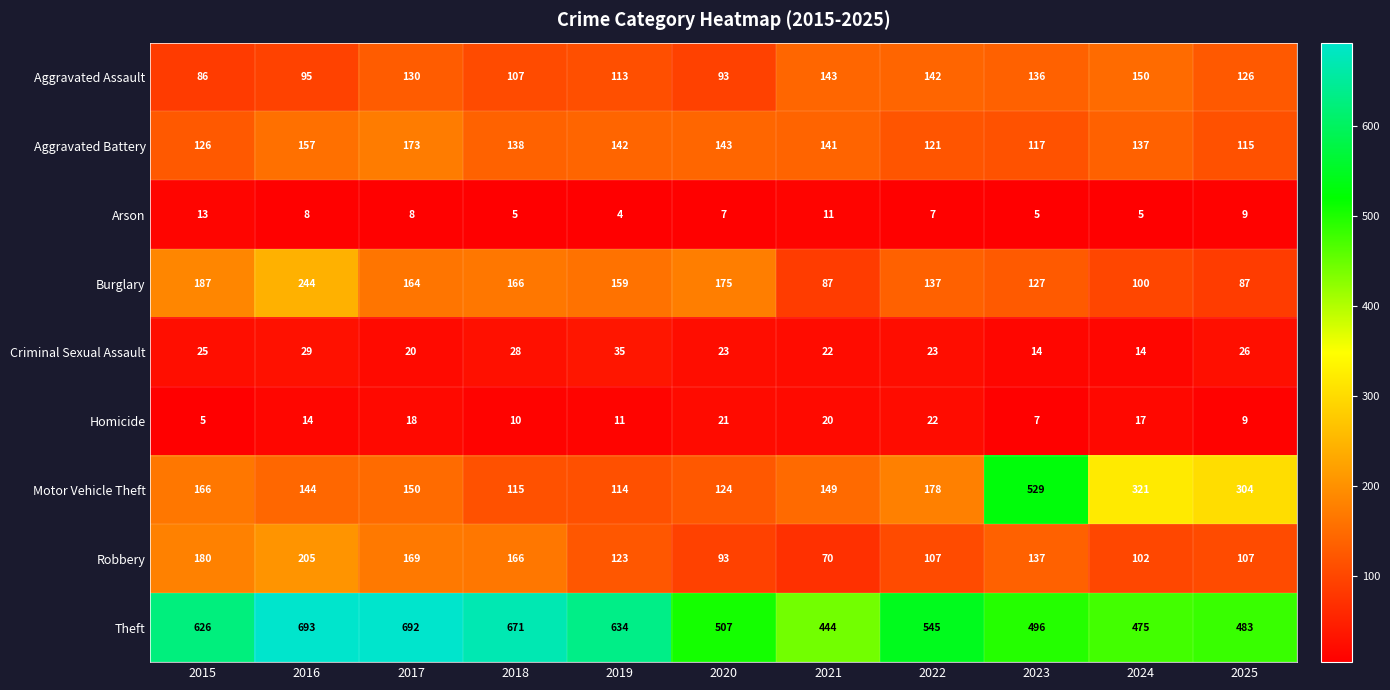

What is the sum of the Arson values at 2023 and 2021?

16